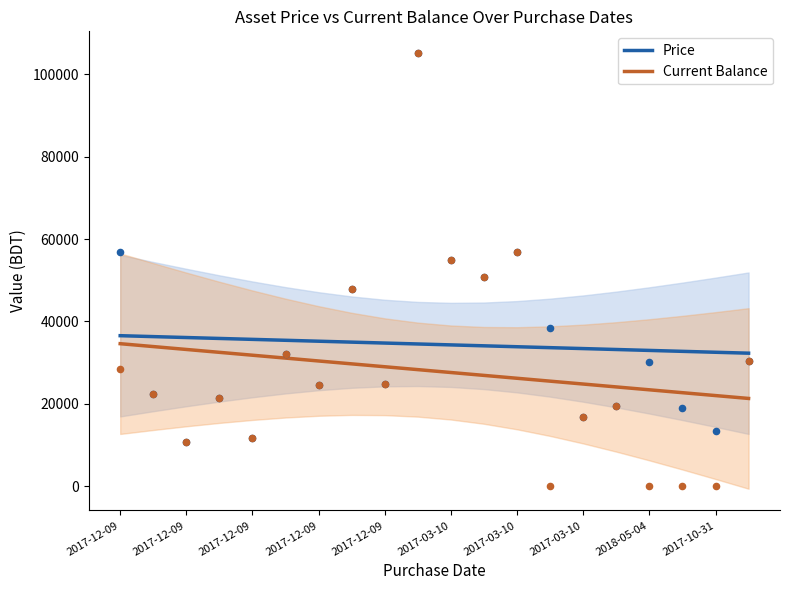

Which series contains the lowest Y value?

Current Balance